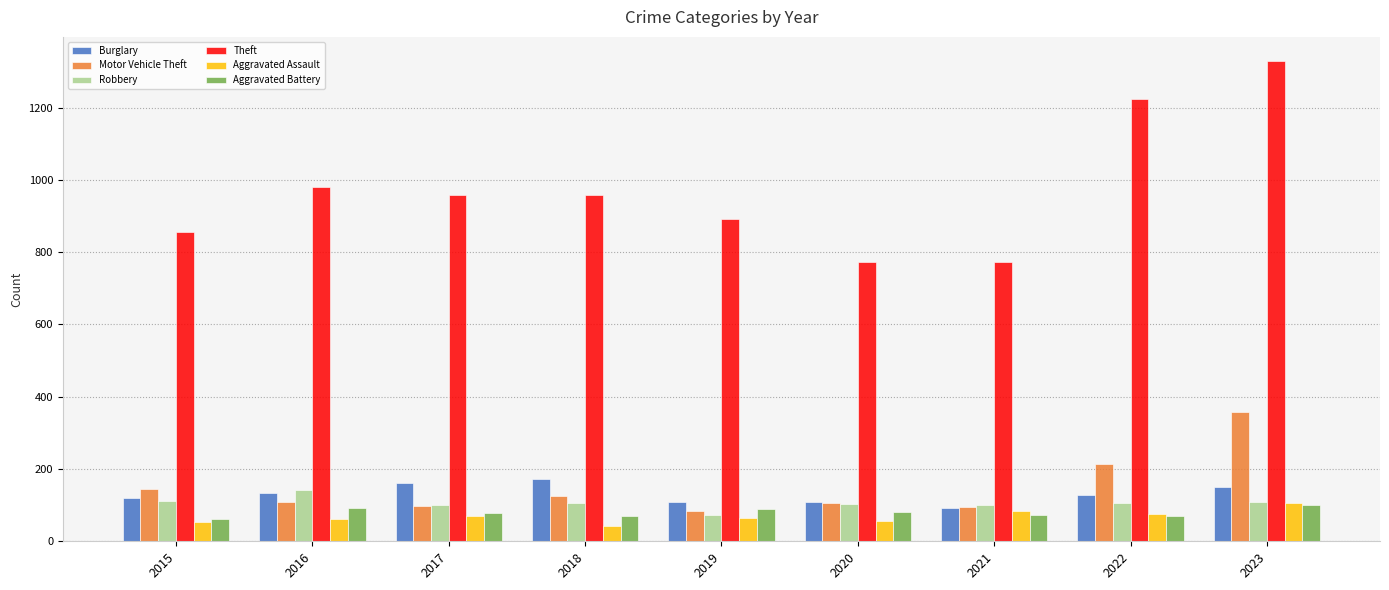

How many groups of bars are there?

9